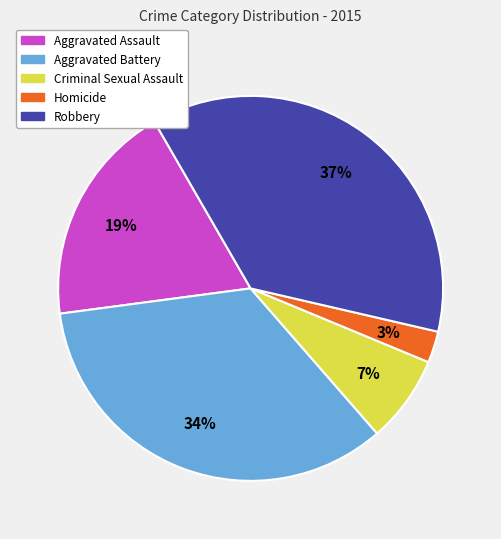

To the nearest percent, what portion does Homicide represent?

3%